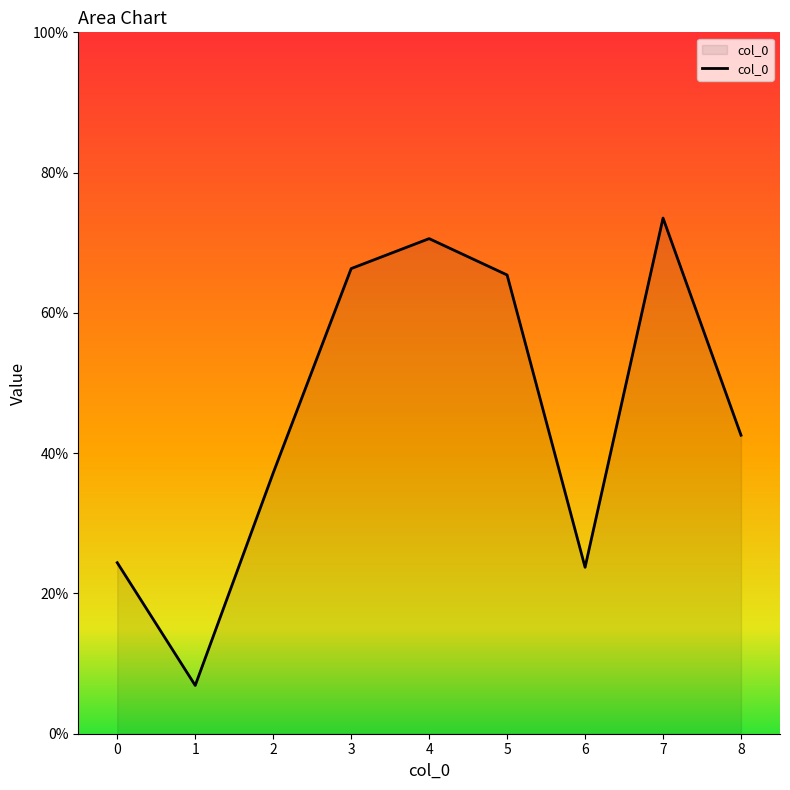

Is this an area chart (filled region under the line)?

Yes